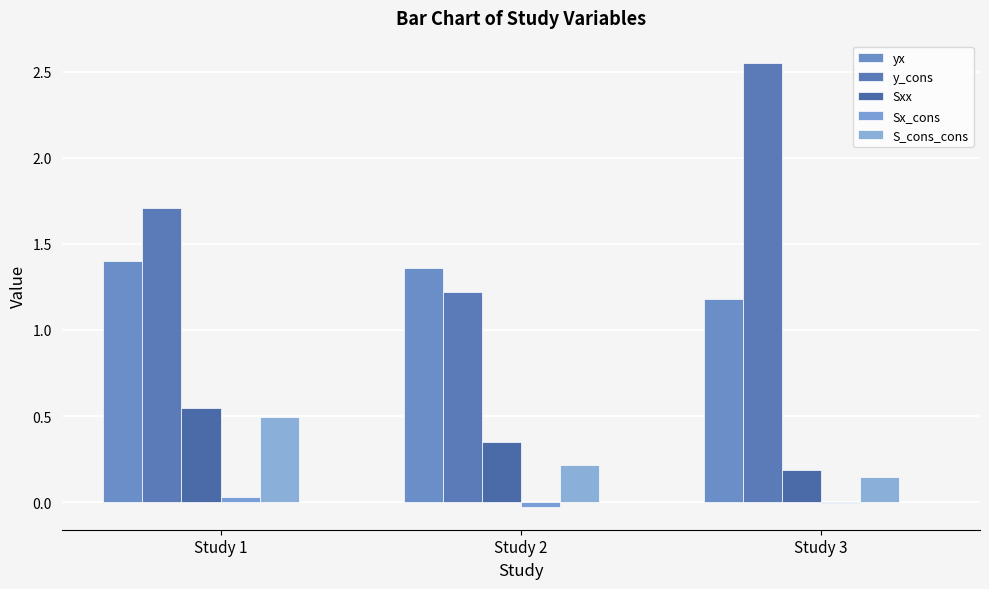

Which series has the largest total across all categories?

y_cons